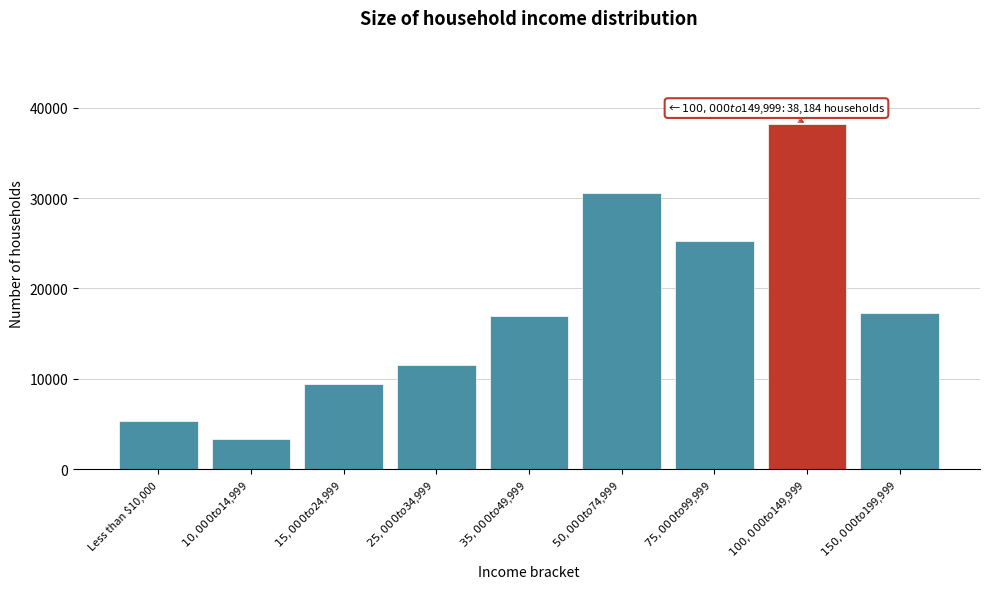

Reading left to right, list all the values displayed in this chart.

5366.7	3391.0	9414.1	11484.8	16906.9	30578.2	25264.5	38183.8	17325.2